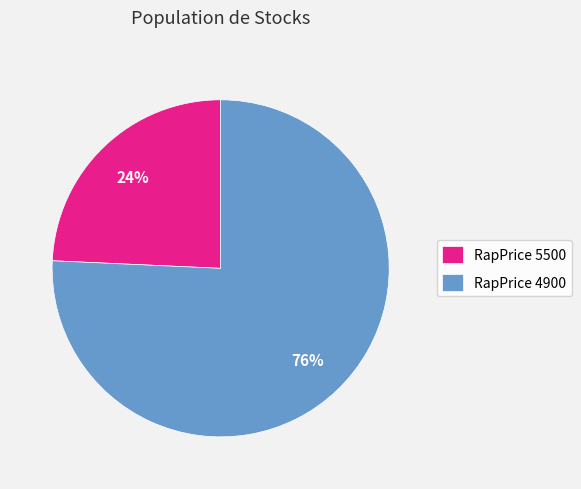

To the nearest percent, what percentage of the pie is RapPrice 4900?

76%